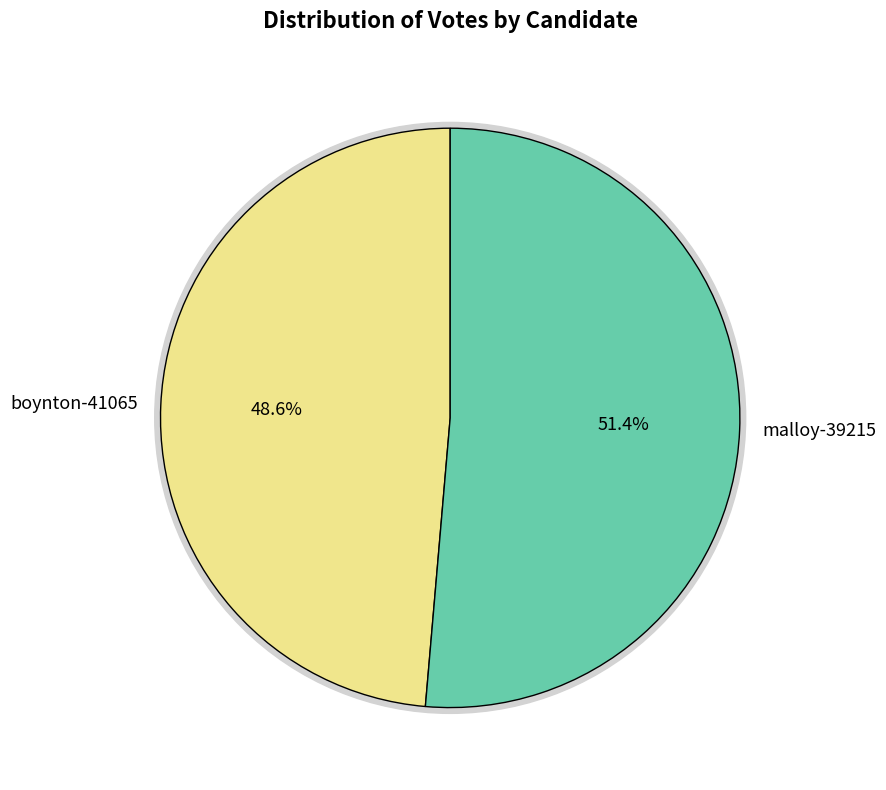

Which slice is the smallest?

boynton-41065